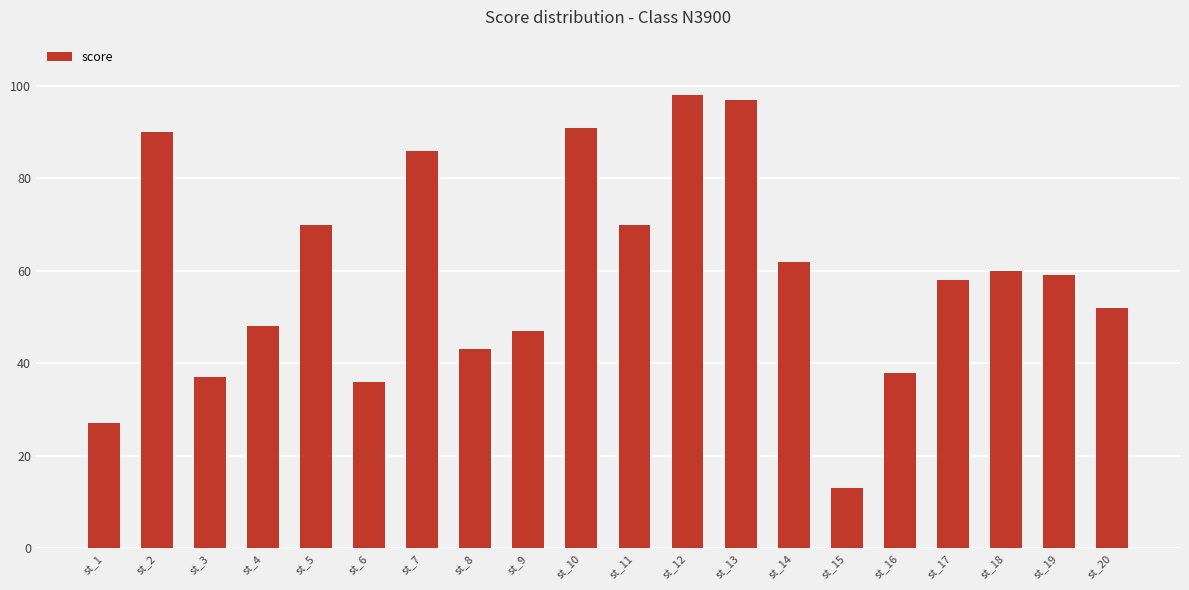

True or false: the data shows 70 at st_5.

True